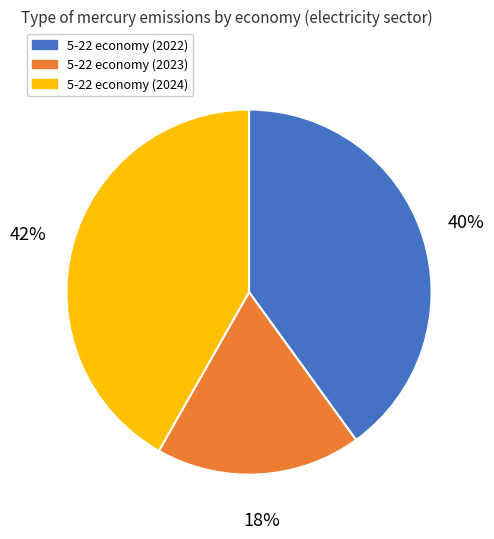

Do 5-22 economy (2024) and 5-22 economy (2023) together represent more than half of the pie?

Yes